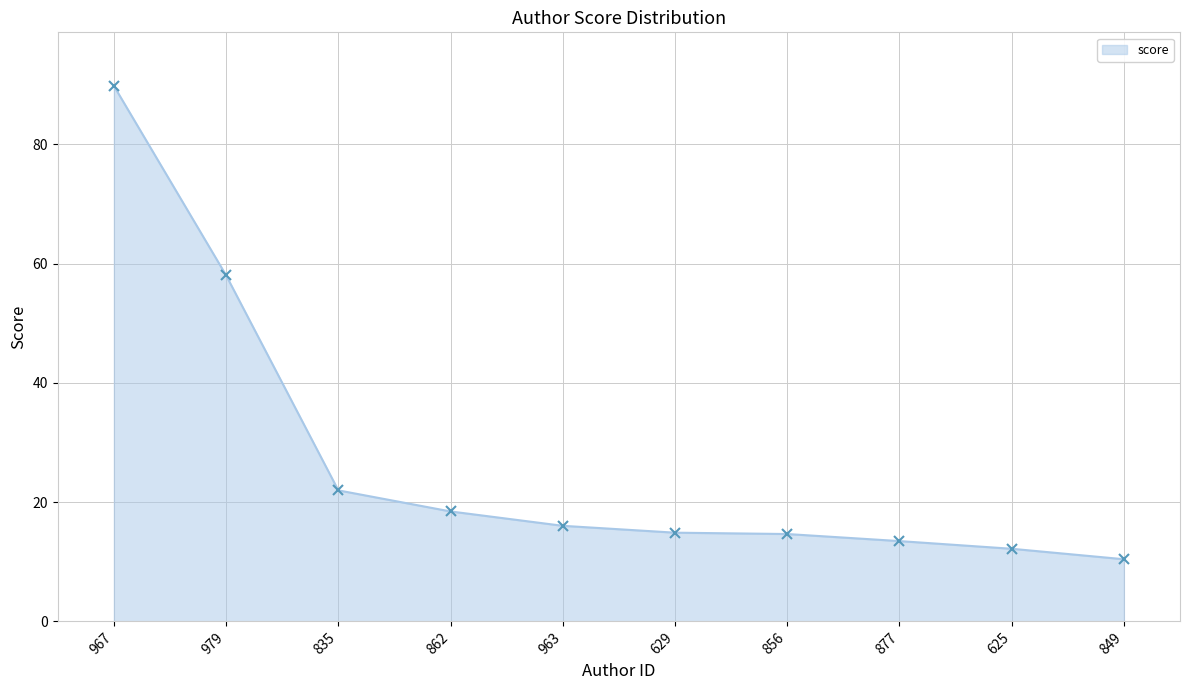

What is the label of the 8th point from the right?

835